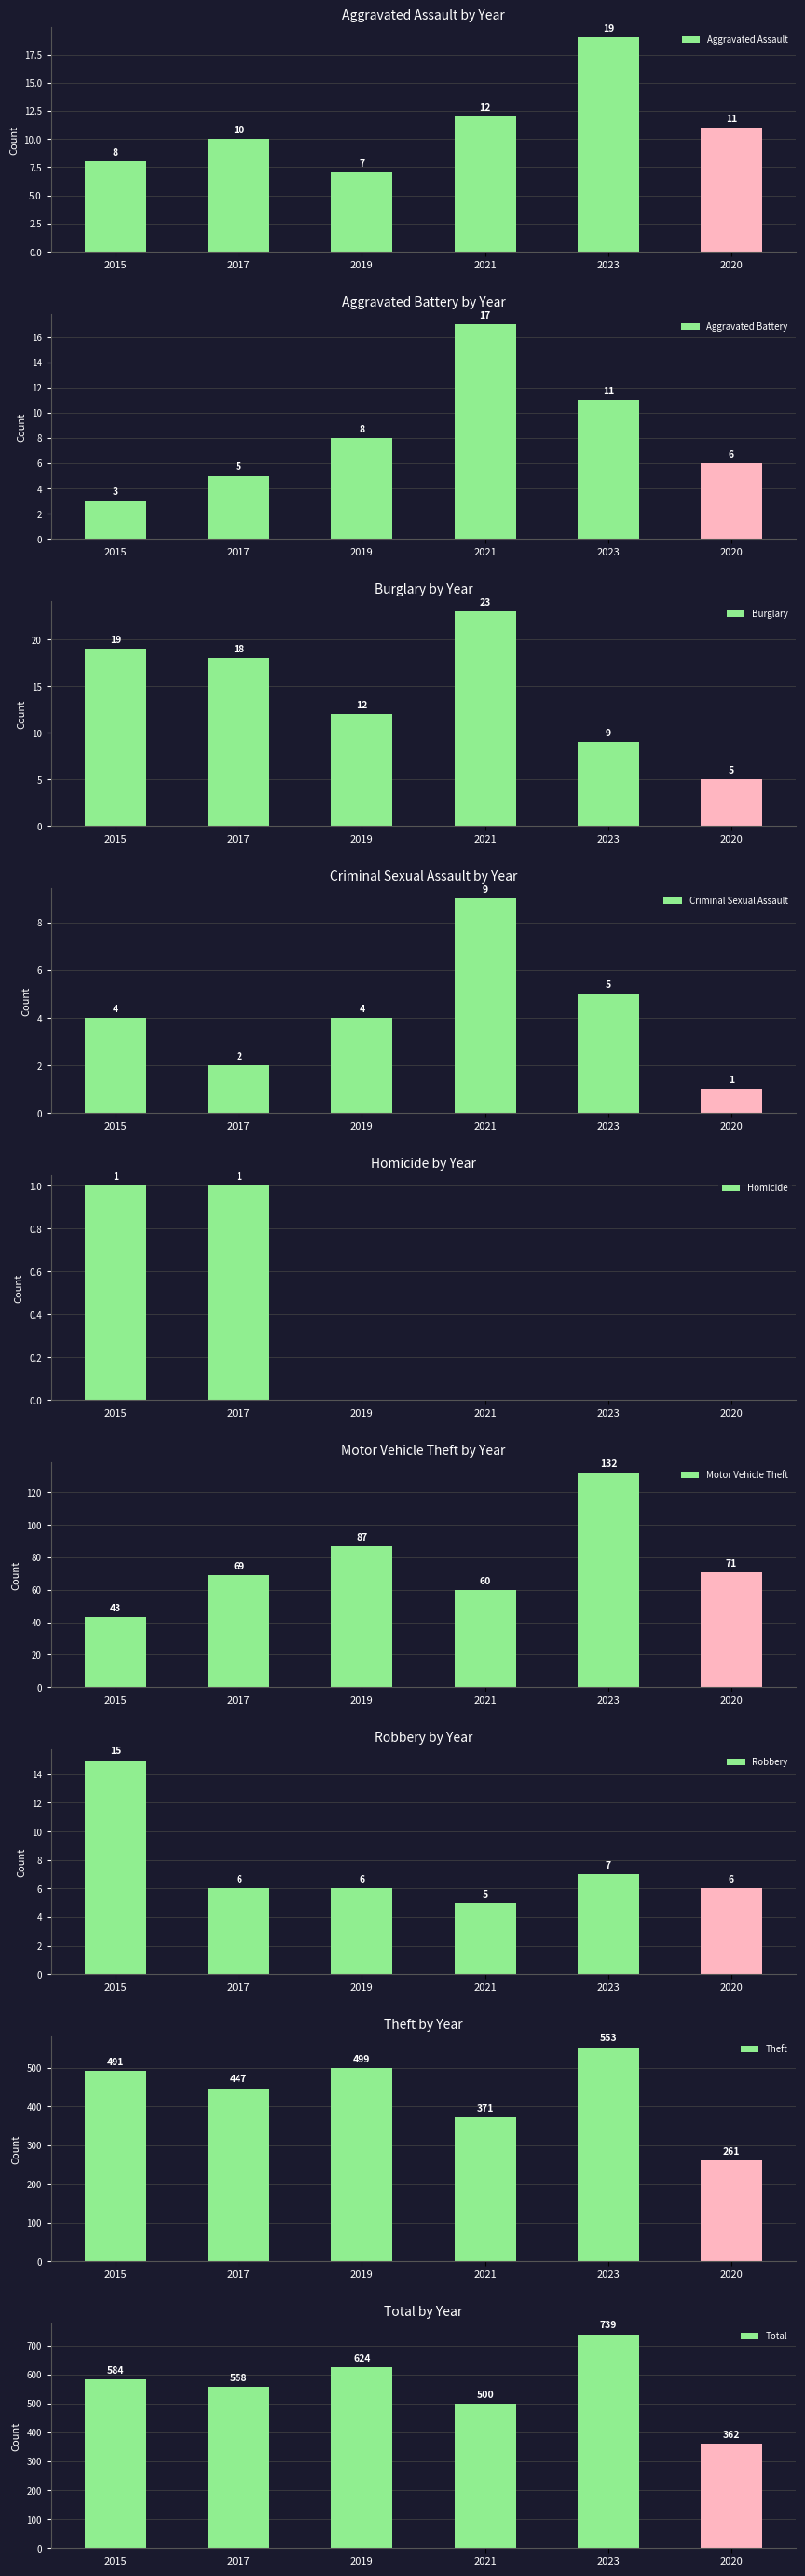

What is the sum of the 2017 values at Robbery and Theft?

453